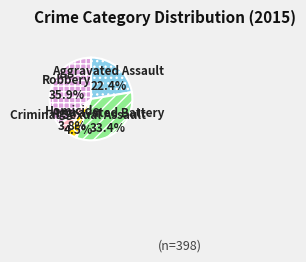

To the nearest percent, what is the difference between the largest and smallest slice percentages?

32%